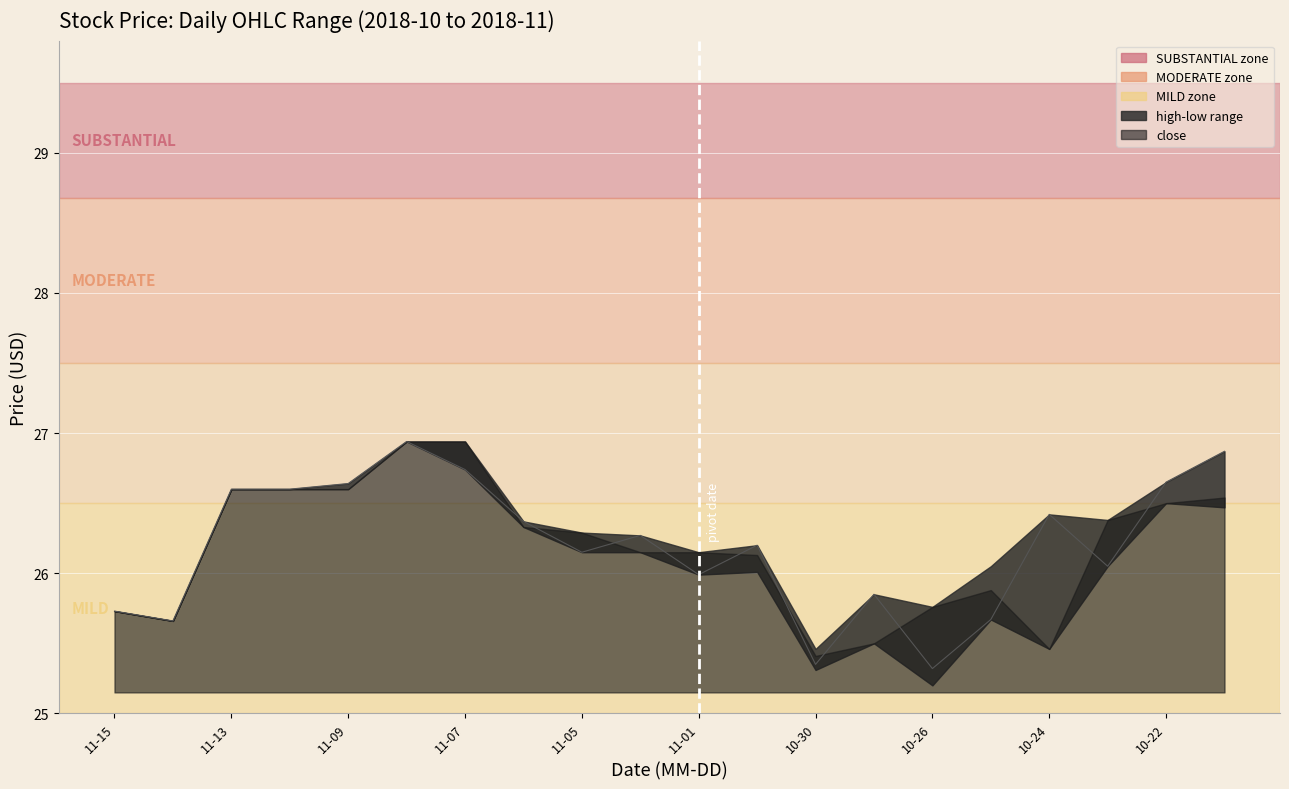

How many points are lower than both their immediate neighbors (excluding endpoints)?

6